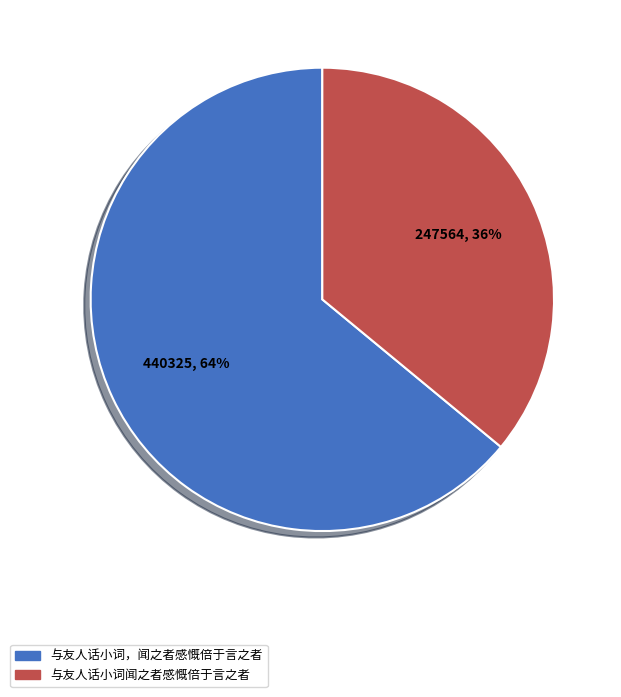

Which slice represents more than half of the pie?

与友人话小词，闻之者感慨倍于言之者